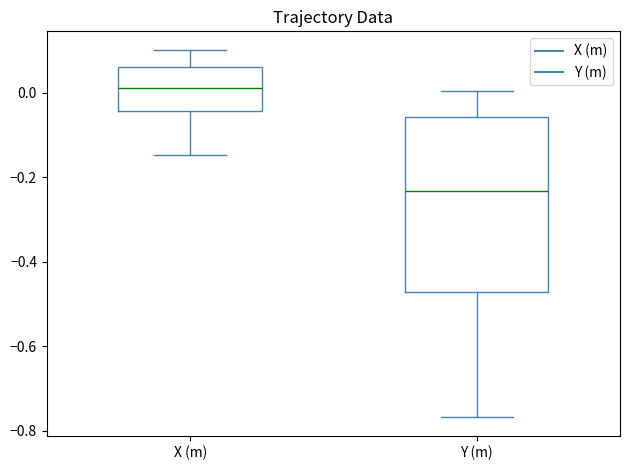

Which box has the highest median line?

X (m)